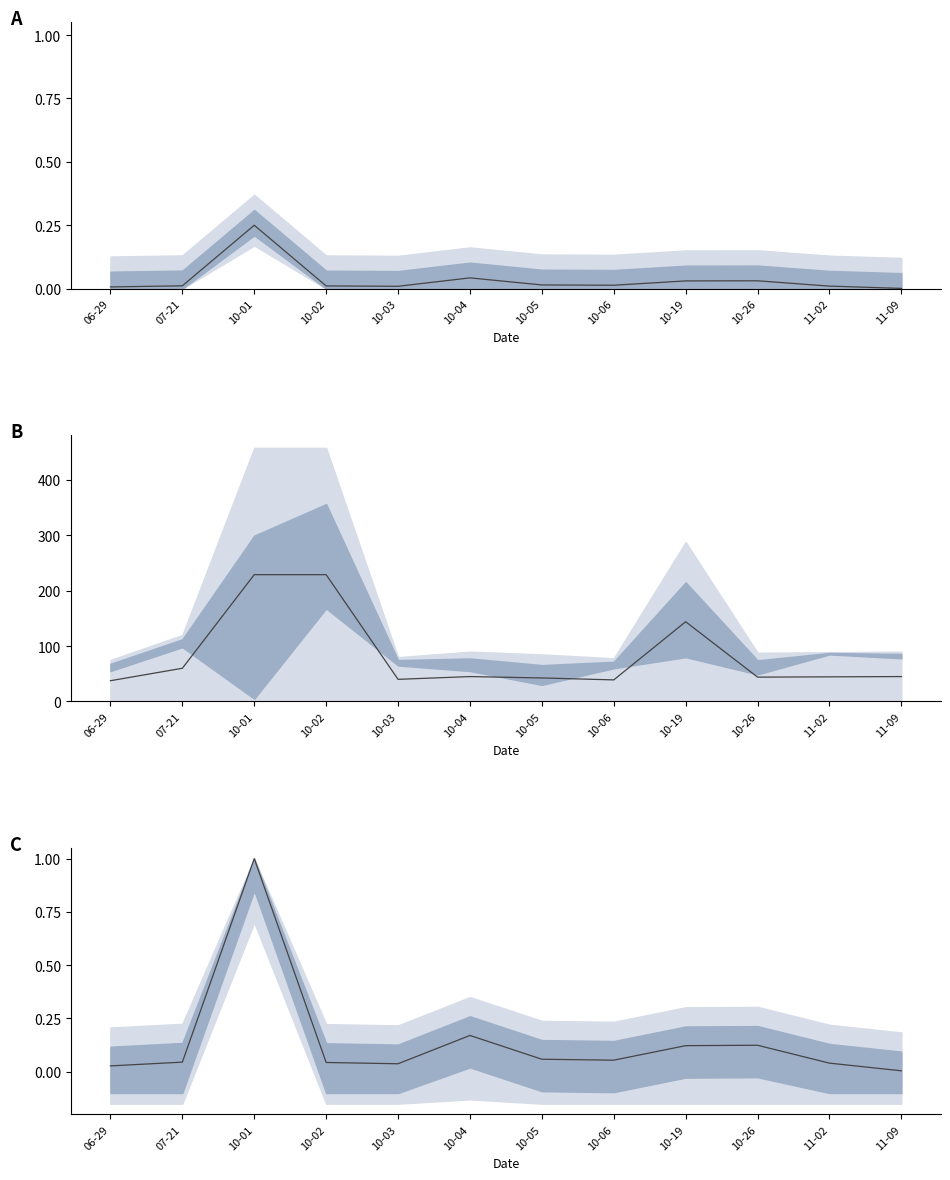

Does the chart have visible grid lines?

No